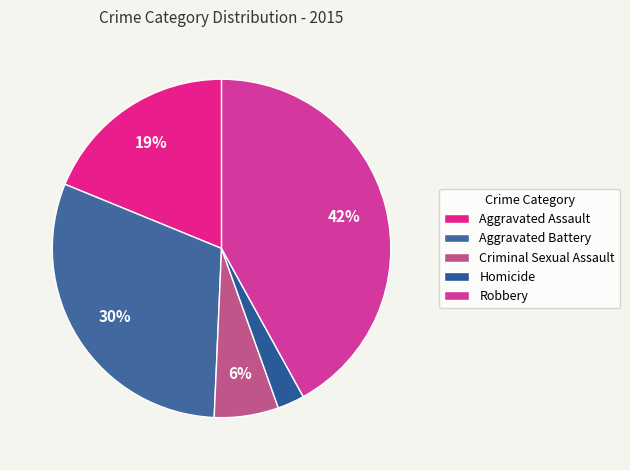

To the nearest percent, what percentage of the pie is Aggravated Battery?

30%